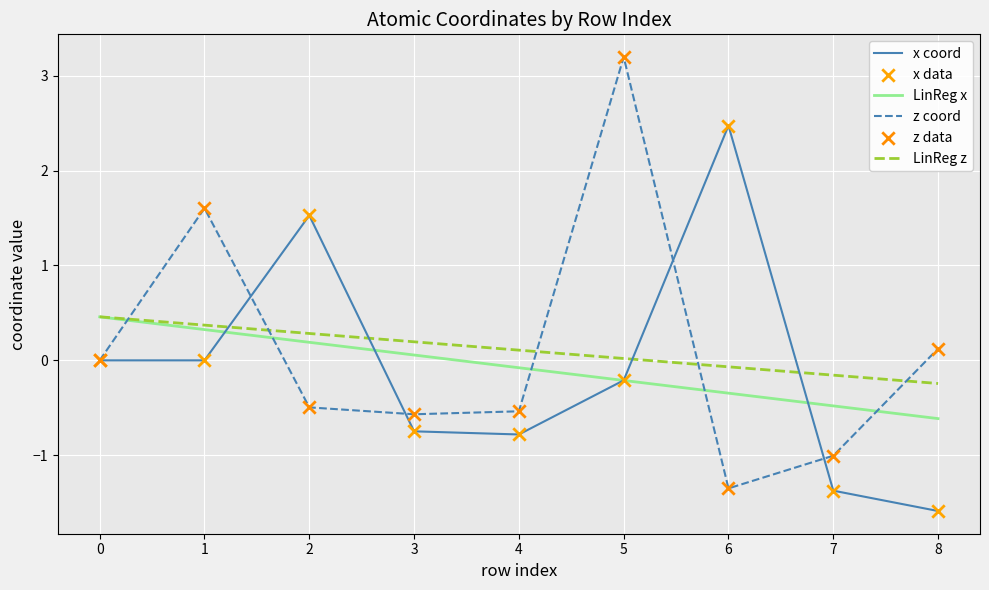

Is the value of x at 1 greater than the value of z at 8?

No